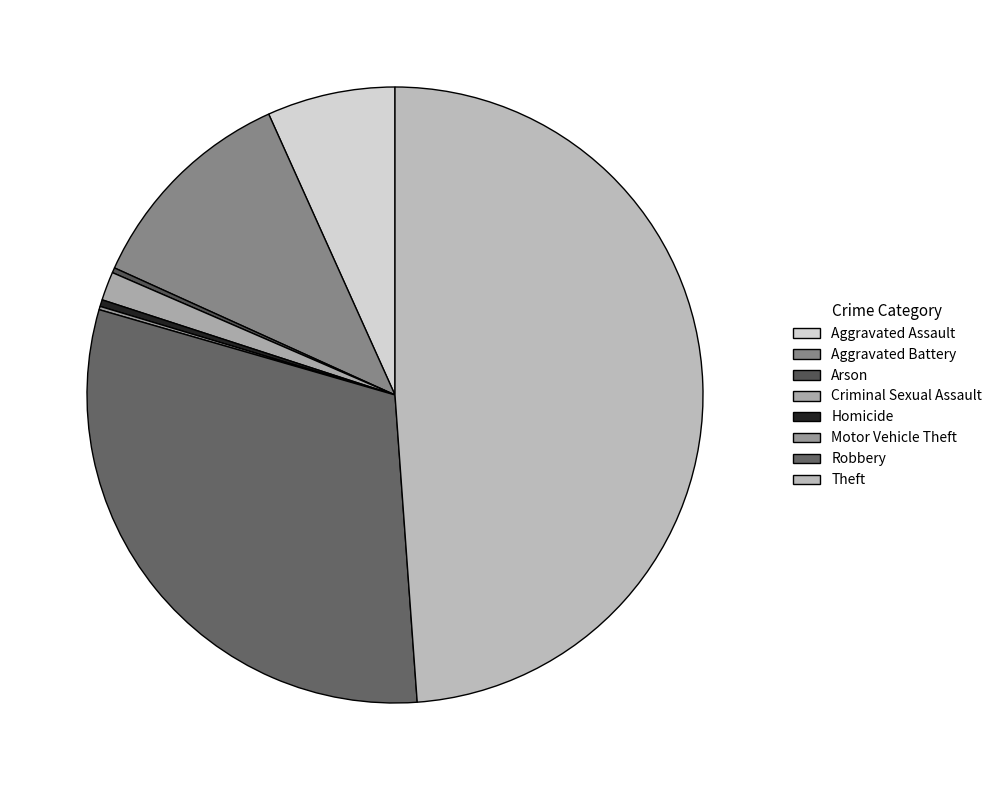

Is there a majority slice in this chart?

No